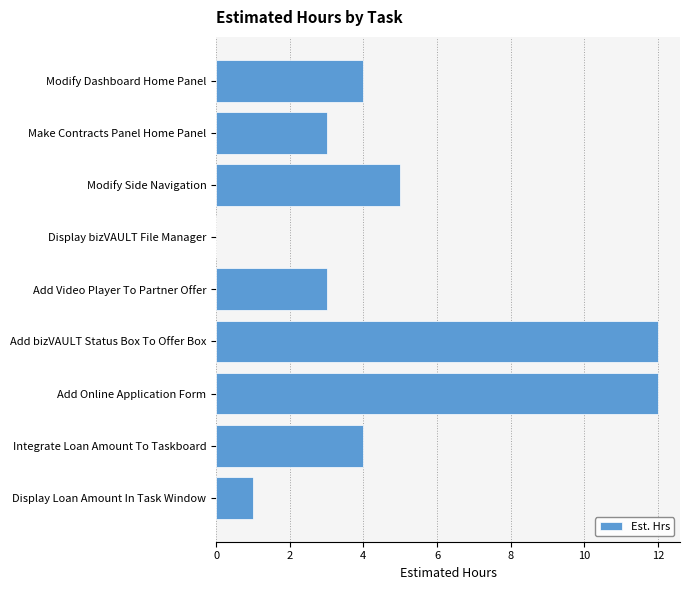

The value at Modify Side Navigation is 5. True or false?

True